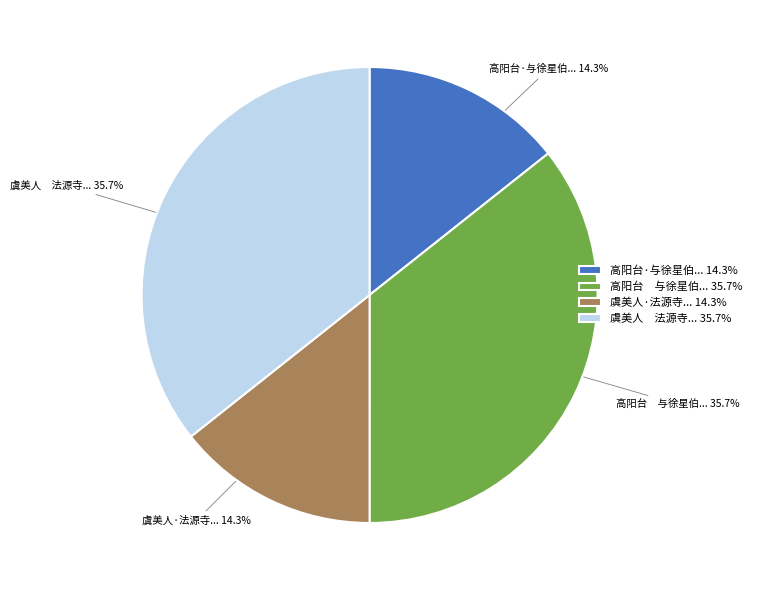

Approximately how many times larger is the value at 高阳台 与徐星伯... 35.7% compared to 虞美人 法源寺... 35.7%?

1.0